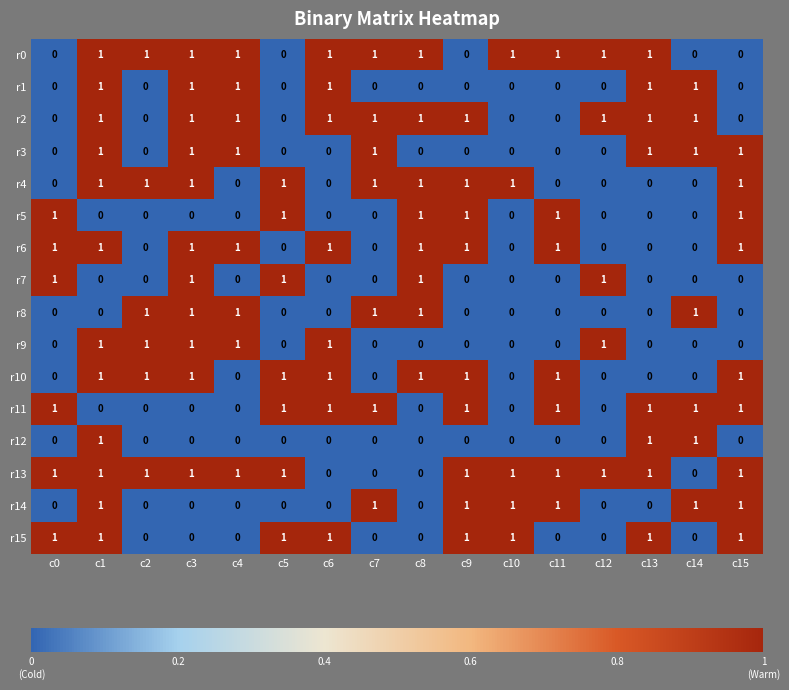

What is the total value across all series at c14?

7